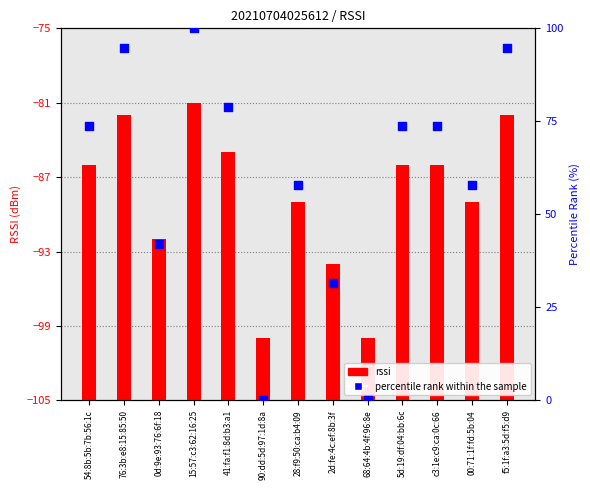

What are all the series names shown in the legend?

rssi, percentile rank within the sample